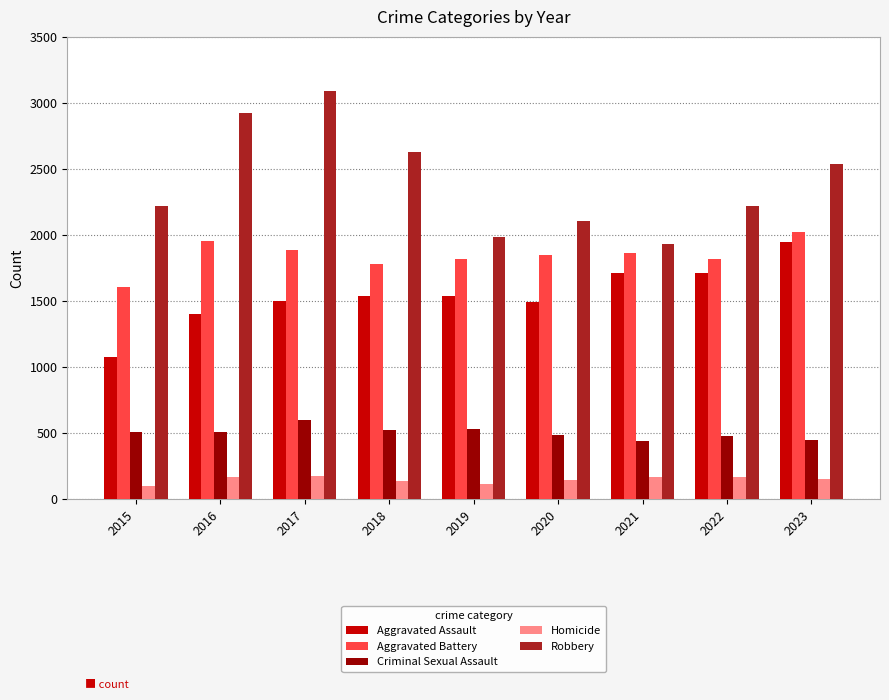

The Criminal Sexual Assault series shows 809 at 2022. True or false?

False